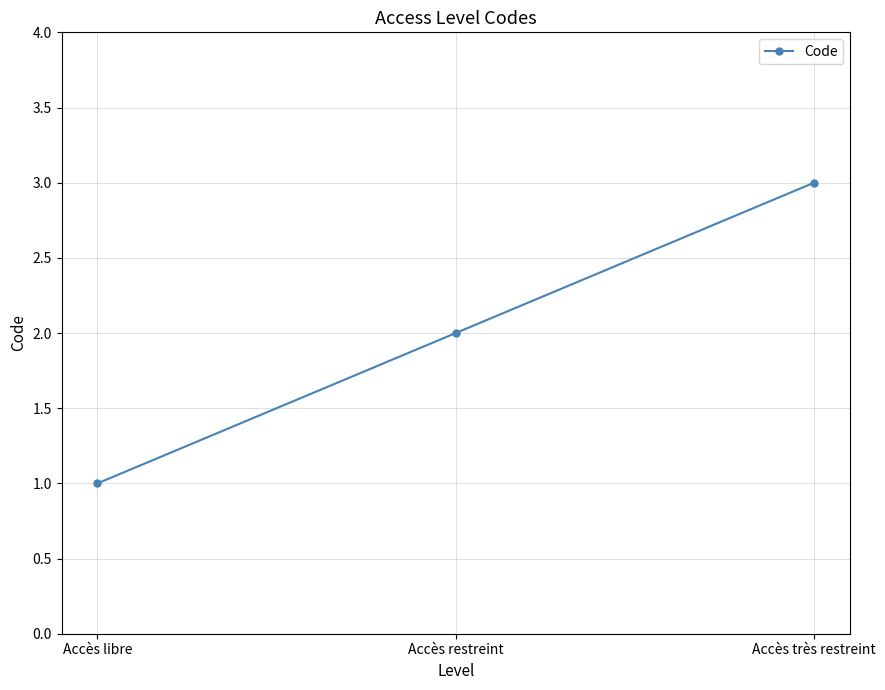

What is the change in value from Accès libre to Accès restreint?

+1